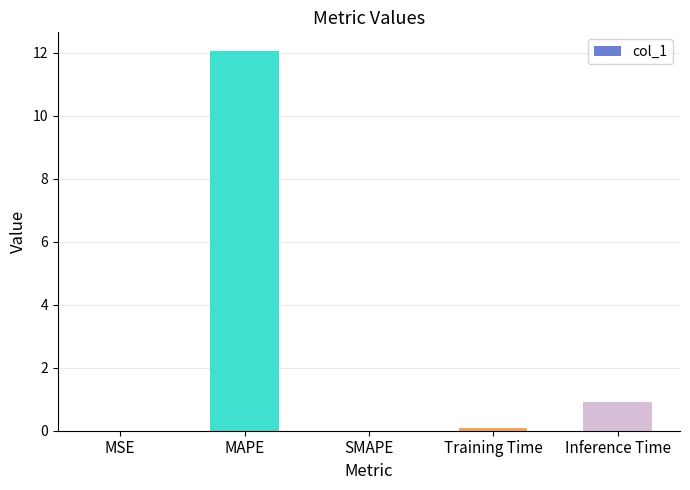

What is the sum of the values at MSE and MAPE?

12.1